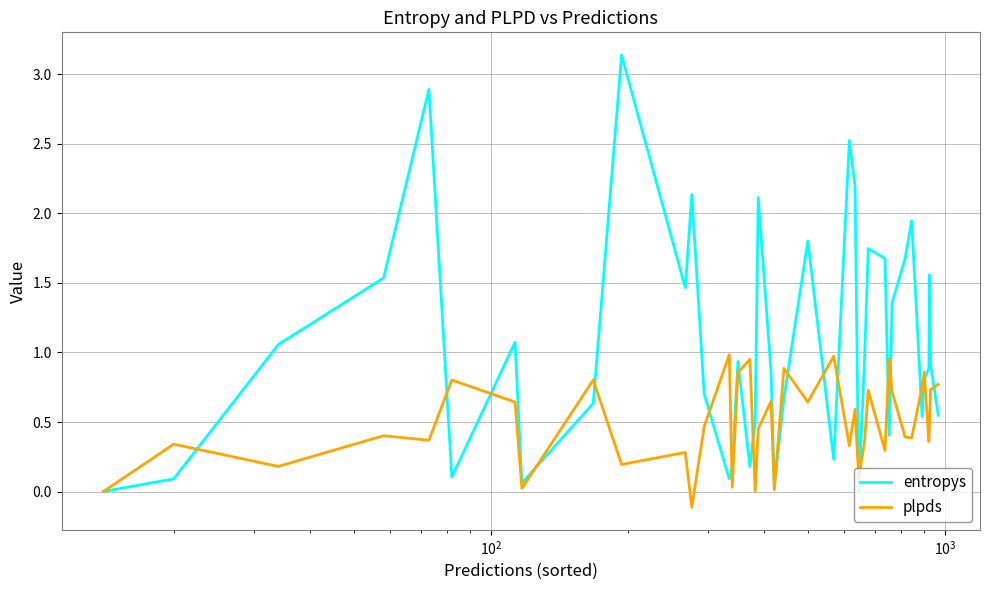

Which series has the largest range (max minus min)?

entropys